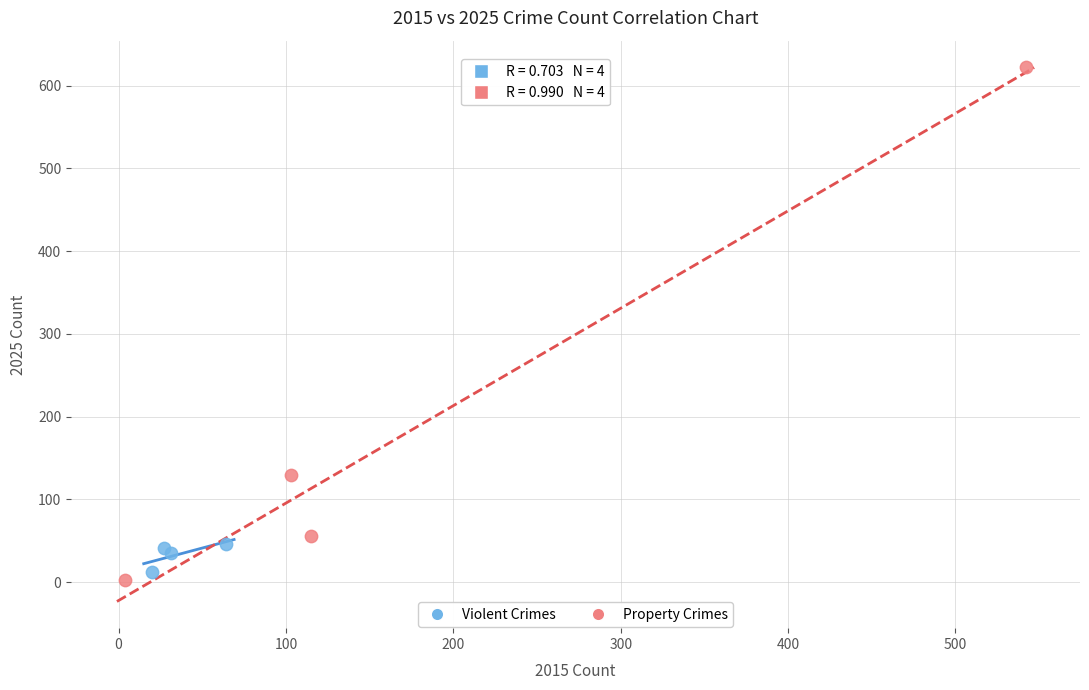

Which series has the largest Y range (max minus min)?

Property Crimes